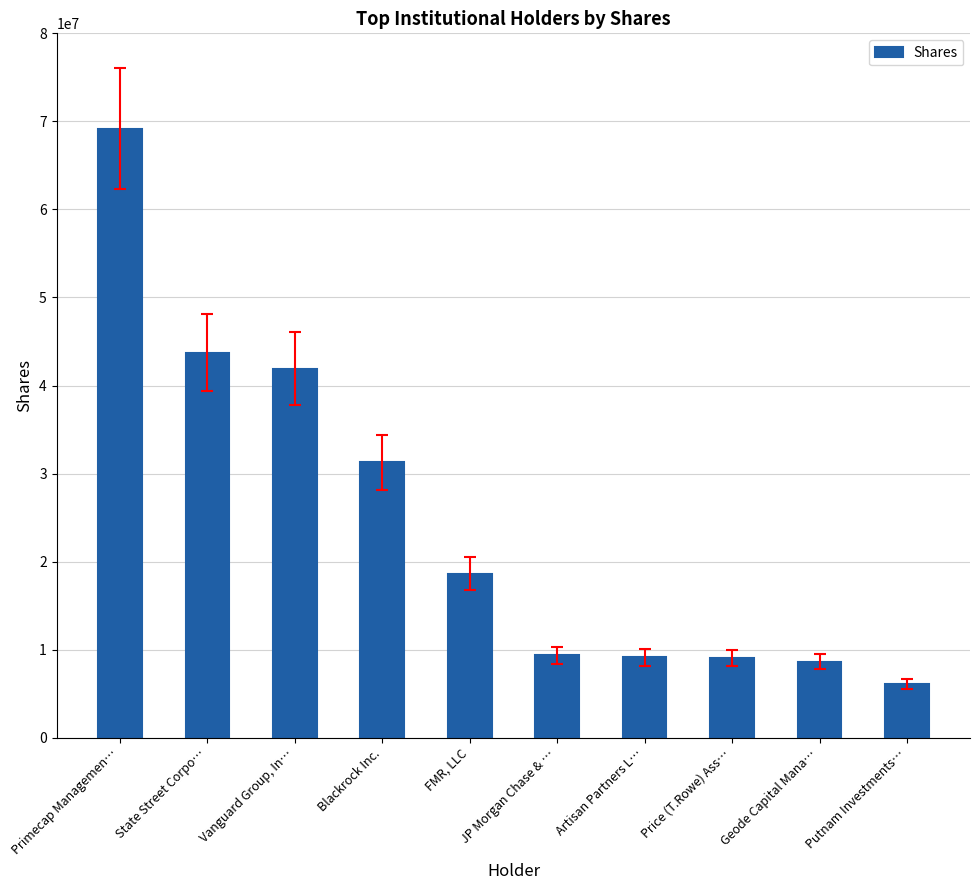

Which label corresponds to the smallest value in the chart?

Putnam Investments…